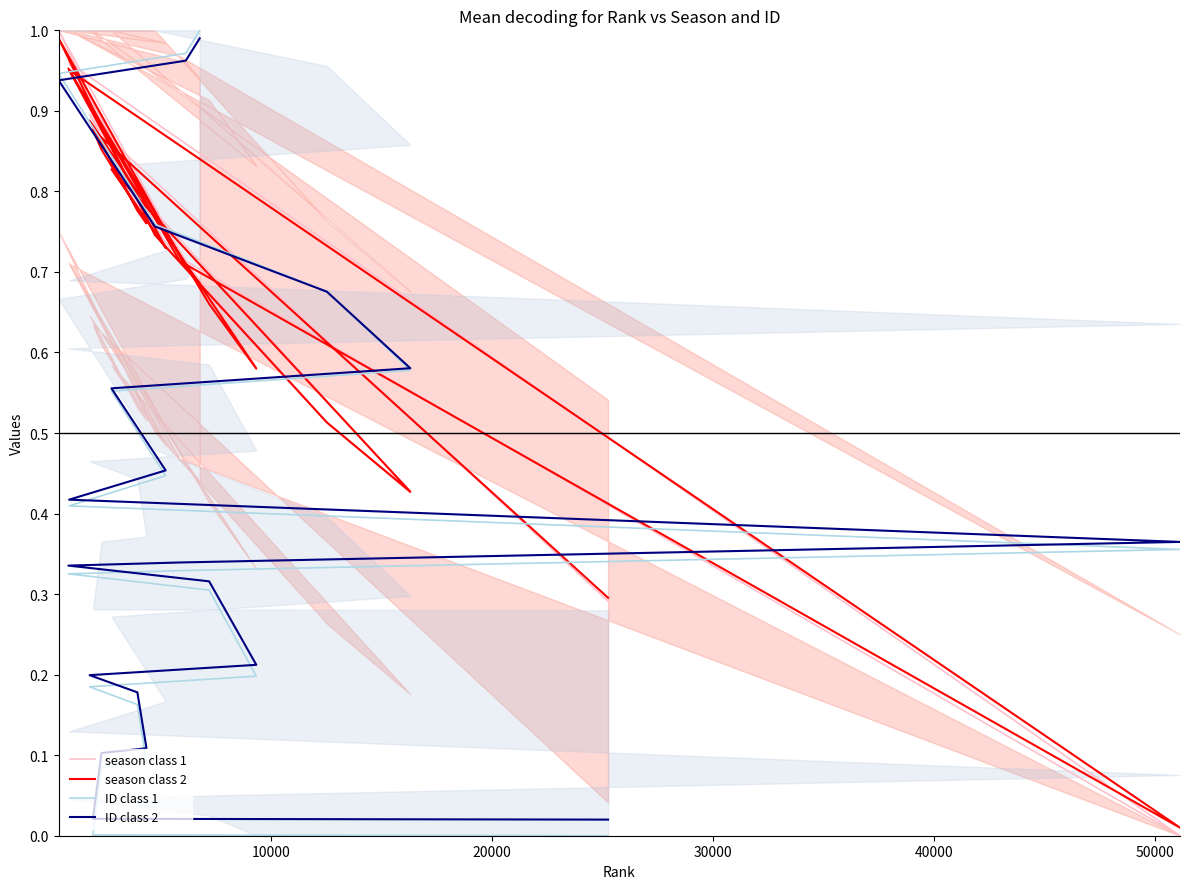

How many lines are shown in the chart?

4